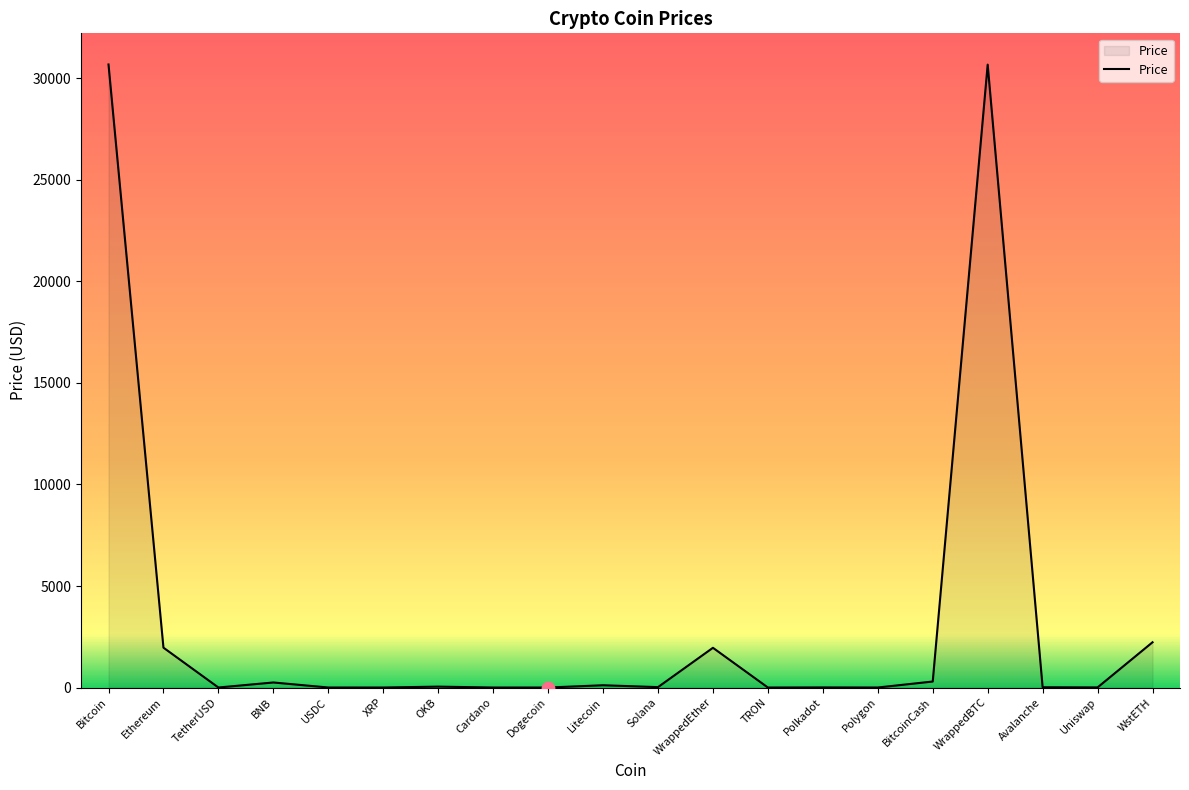

Between Dogecoin and Ethereum, which is larger?

Ethereum